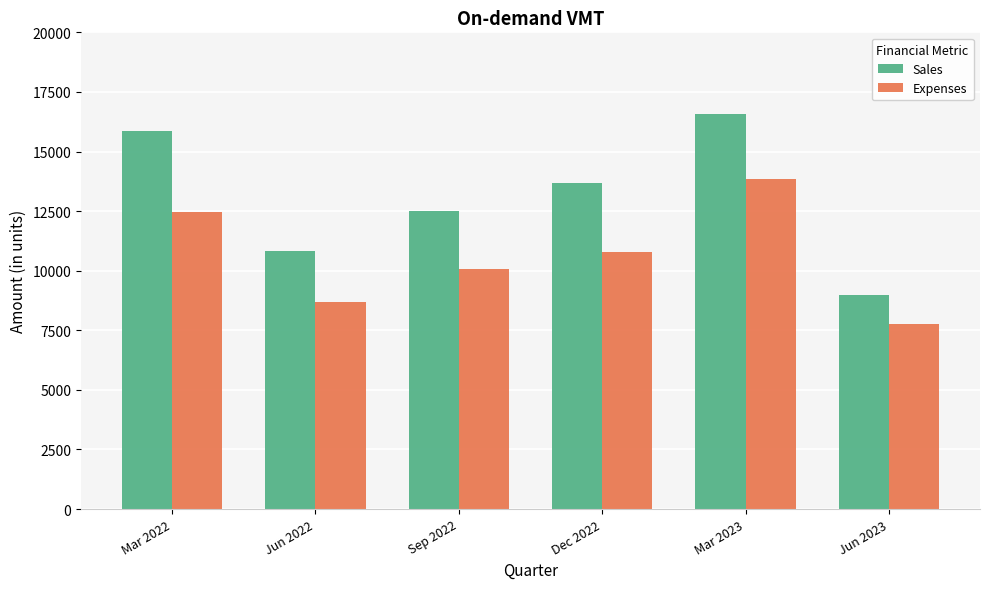

Reading right to left, what are all the values shown in this chart?

Sales: Jun 2023=8963	Mar 2023=16569	Dec 2022=13679	Sep 2022=12507	Jun 2022=10821	Mar 2022=15861
Expenses: Jun 2023=7747	Mar 2023=13847	Dec 2022=10795	Sep 2022=10090	Jun 2022=8675	Mar 2022=12481